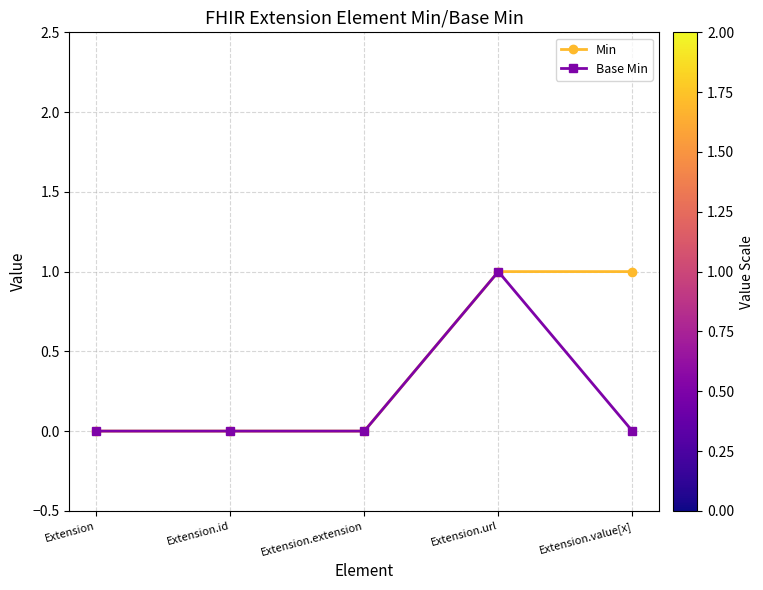

The Base Min series shows 0 at Extension.value[x]. True or false?

True